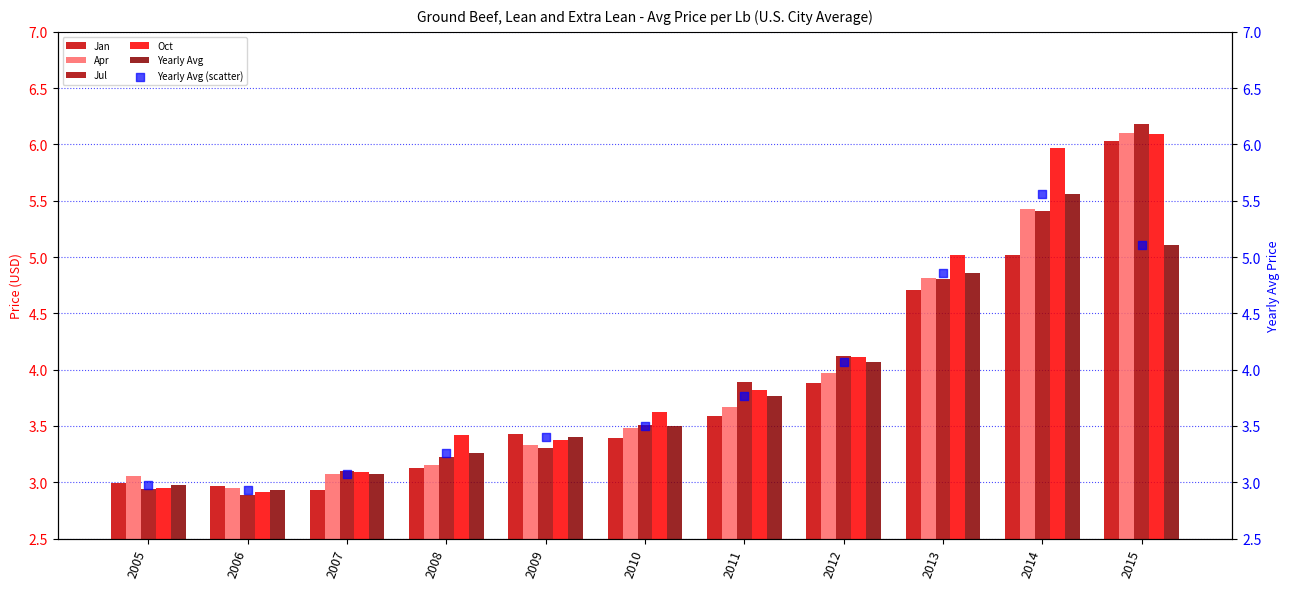

Is the value of Yearly Avg at 2010 greater than the value of Apr at 2006?

Yes